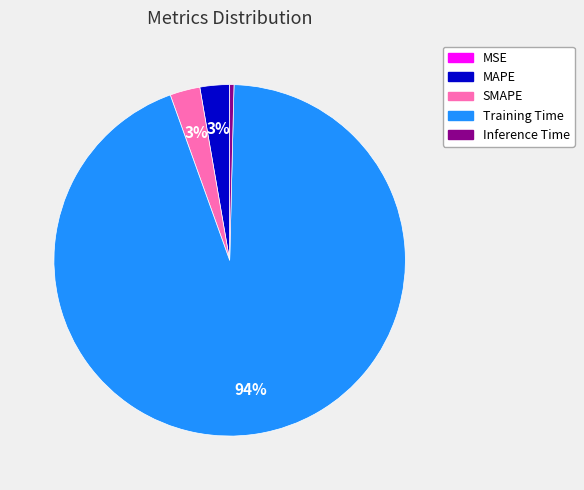

Which category has the biggest portion of the pie?

Training Time